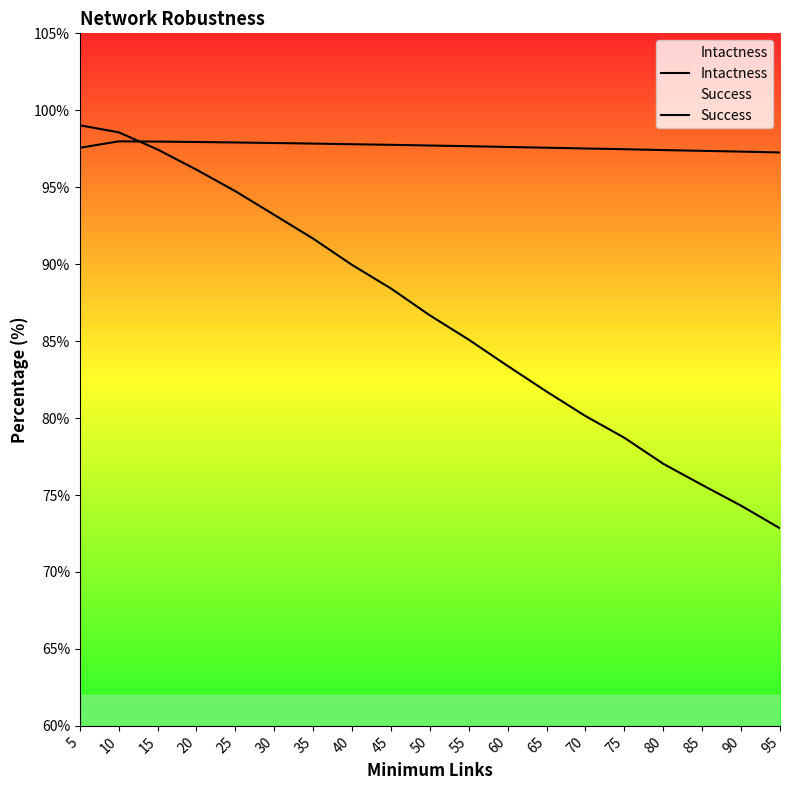

How many intersections are there between Success and Intactness?

1